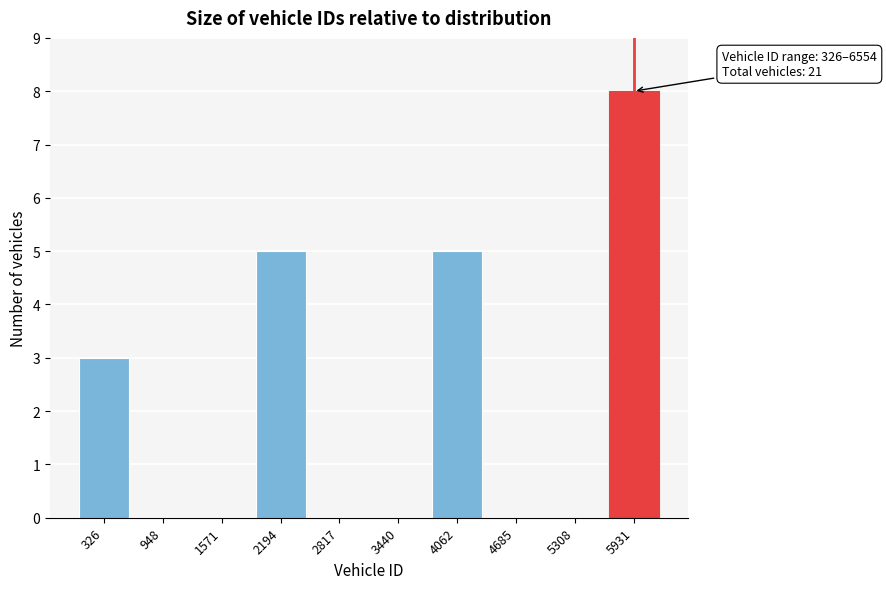

Reading left to right, transcribe all the data shown in this chart.

326=3	948=0	1571=0	2194=5	2817=0	3440=0	4062=5	4685=0	5308=0	5931=8